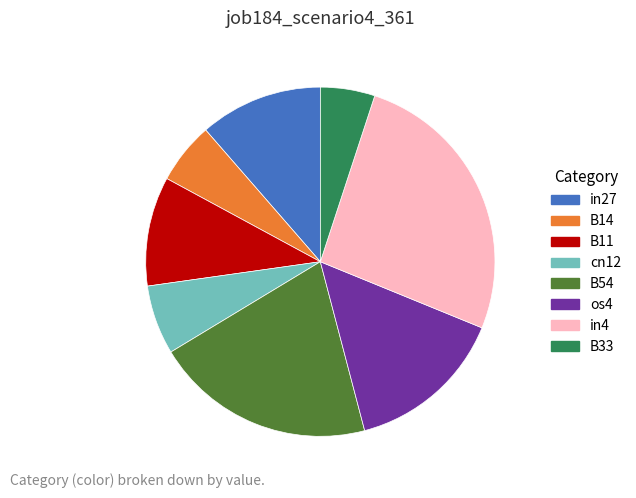

Which category has the smallest portion of the pie?

B33